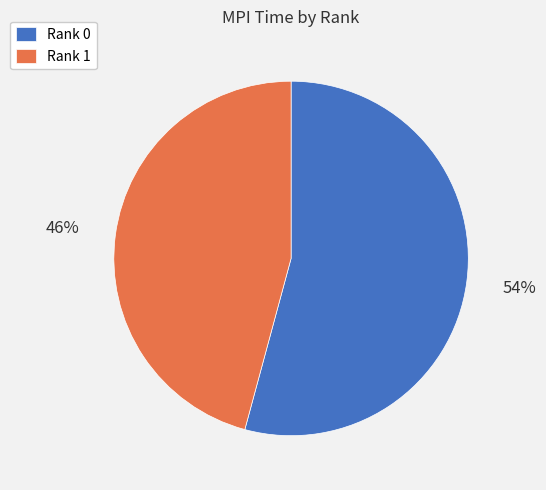

To the nearest percent, what is the difference between the Rank 0 and Rank 1 slice percentages?

8%